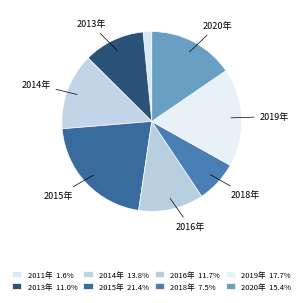

How many slices are in this pie chart?

8